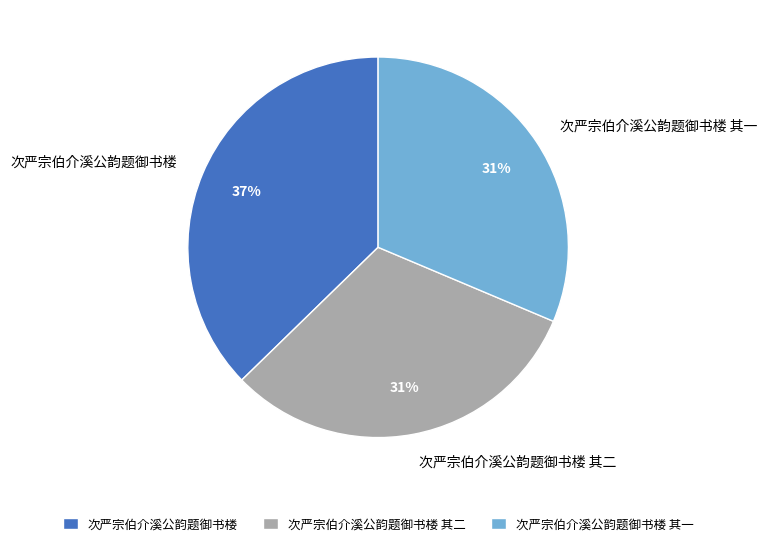

What percentage is the 次严宗伯介溪公韵题御书楼 slice, to the nearest percent?

37%